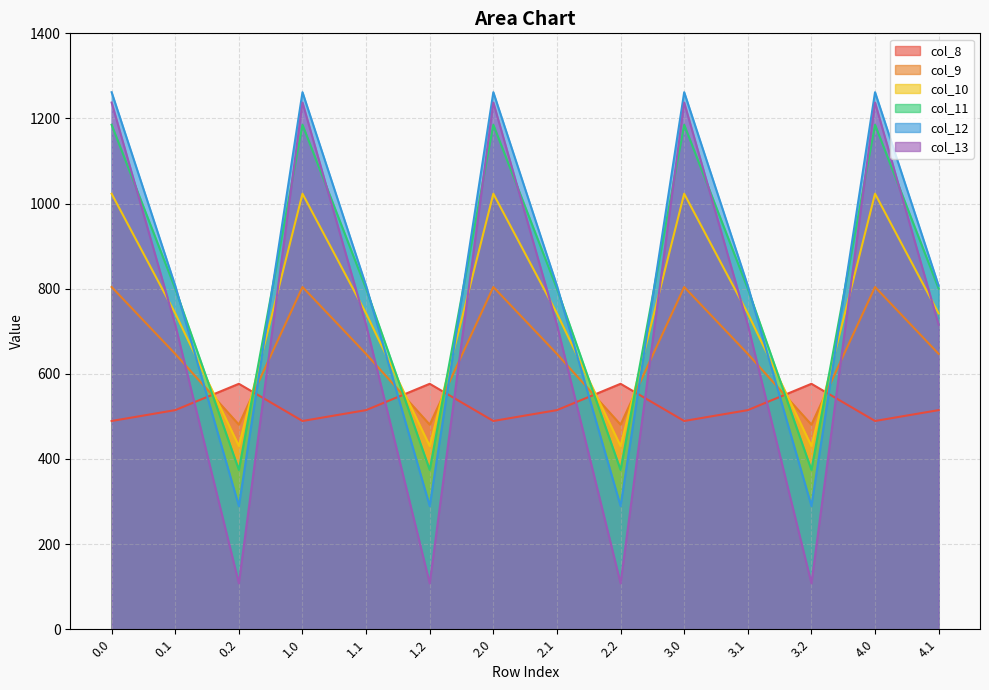

How many lines are shown in the chart?

6